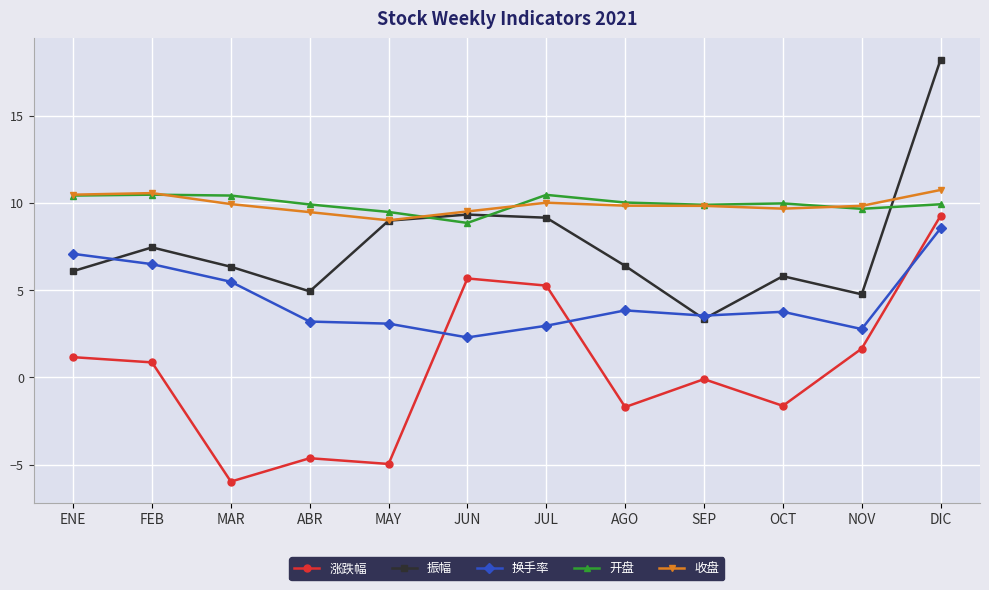

What is the label of the 12th point from the left?

DIC